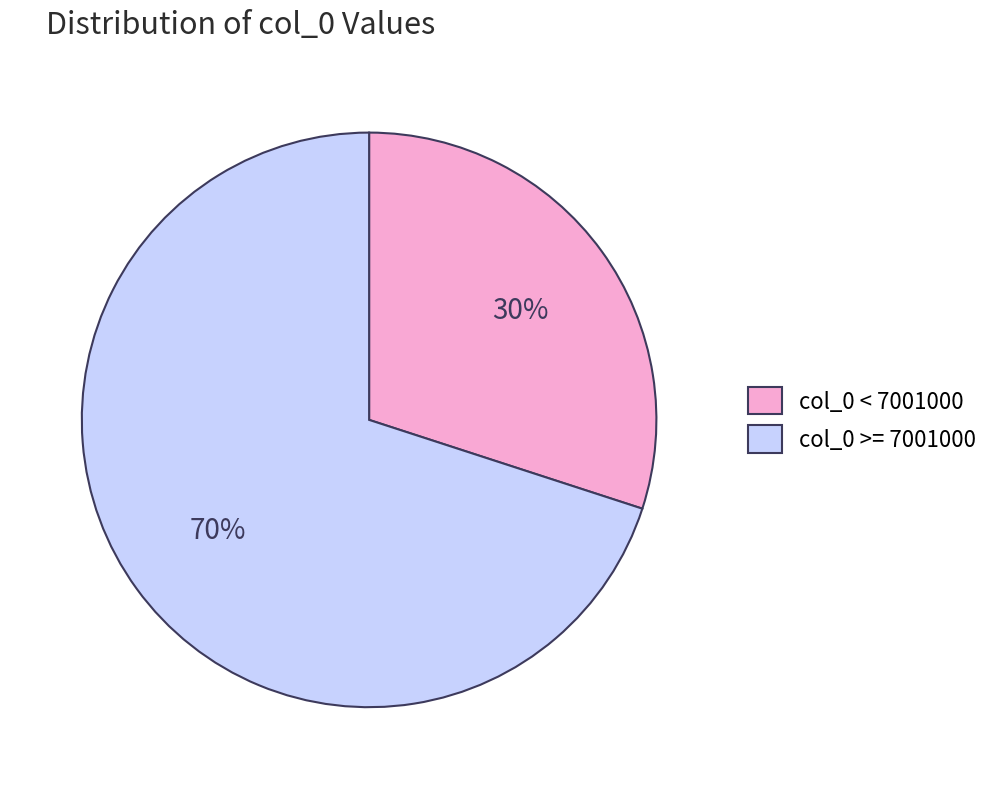

Do col_0 < 7001000 and col_0 >= 7001000 together represent more than half of the pie?

Yes